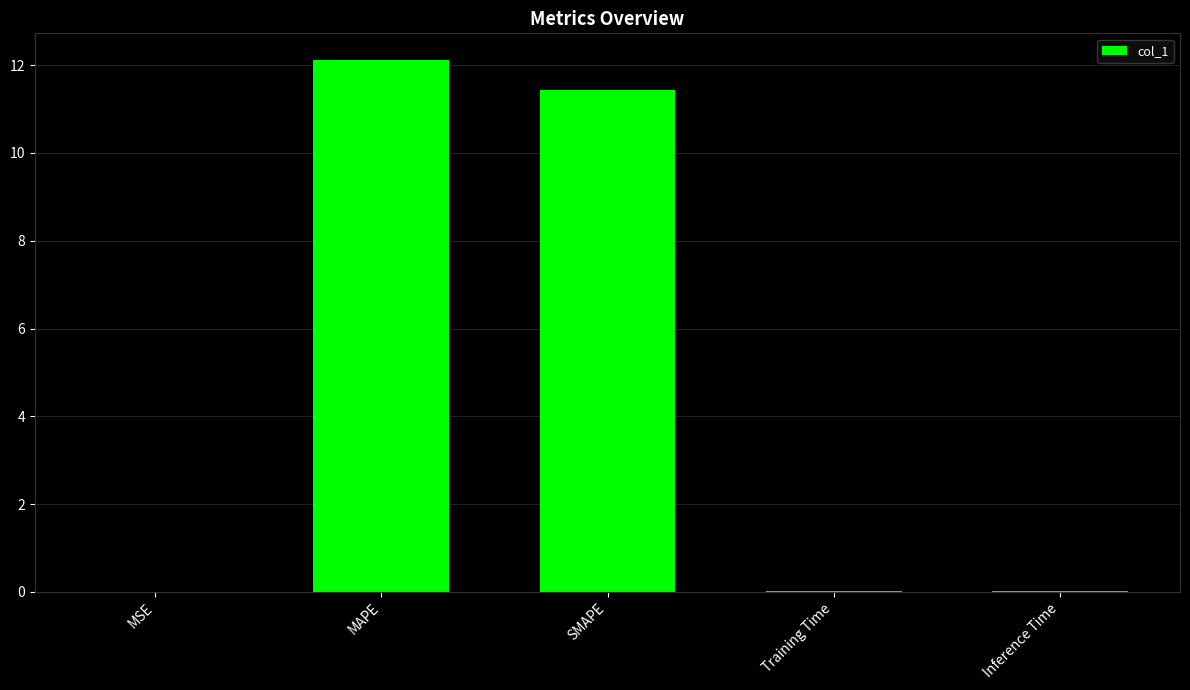

The value at SMAPE is 11.4. True or false?

True